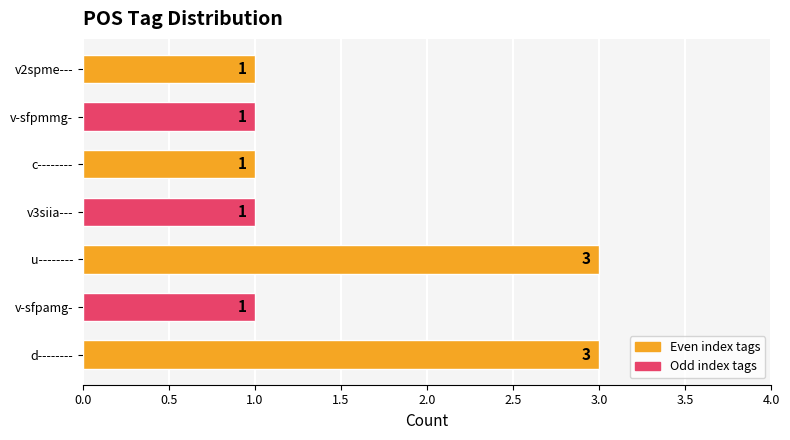

How many distinct data groups are displayed?

1